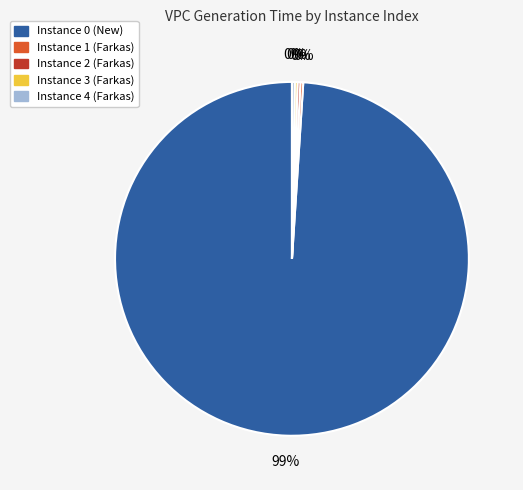

Is there any slice that represents more than half of the pie?

Yes